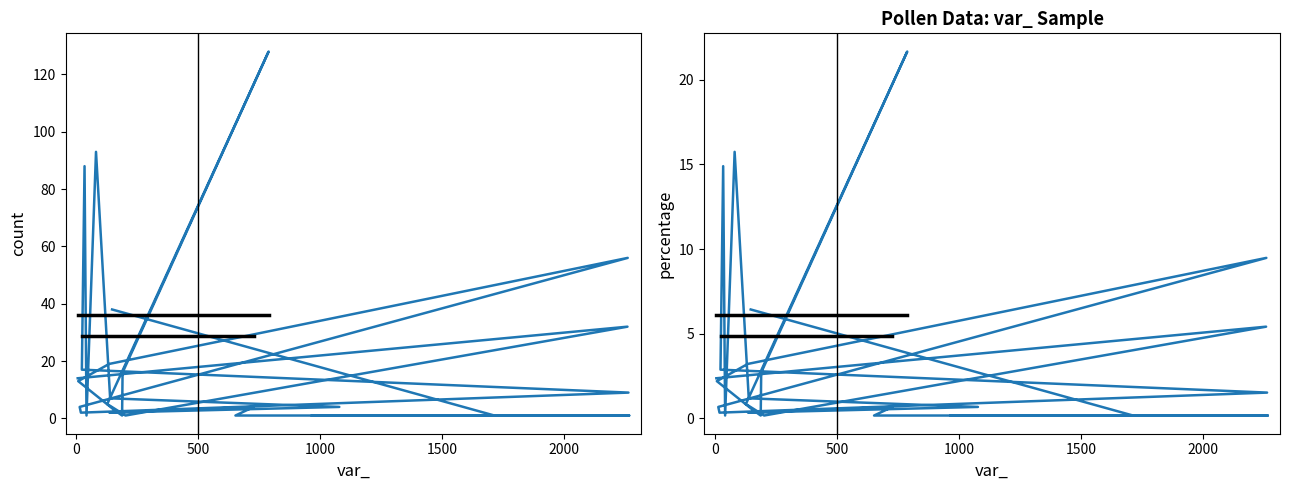

How many interior local peaks does the count series have?

6